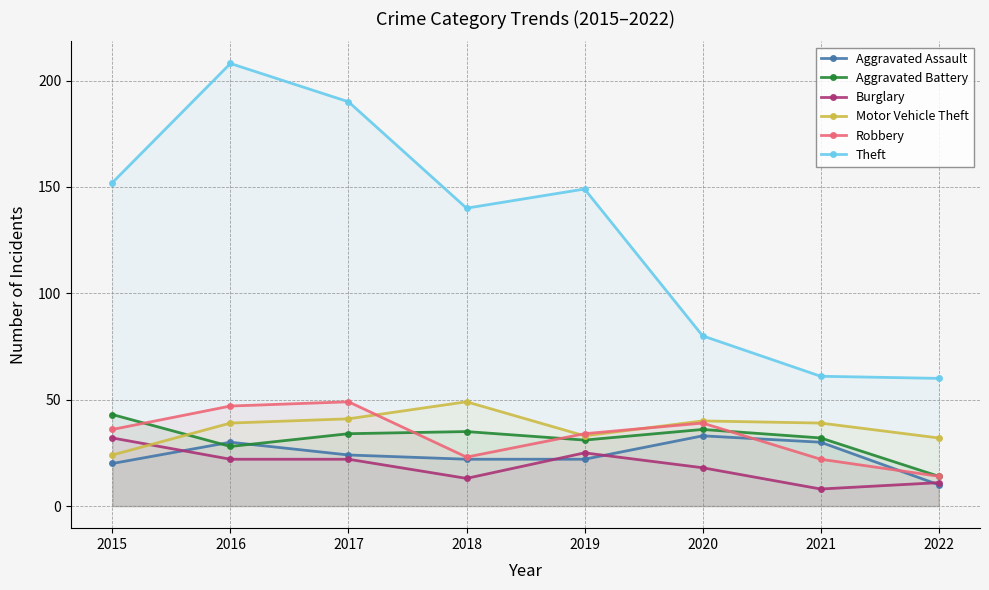

The Burglary series shows 7 at 2018. True or false?

False